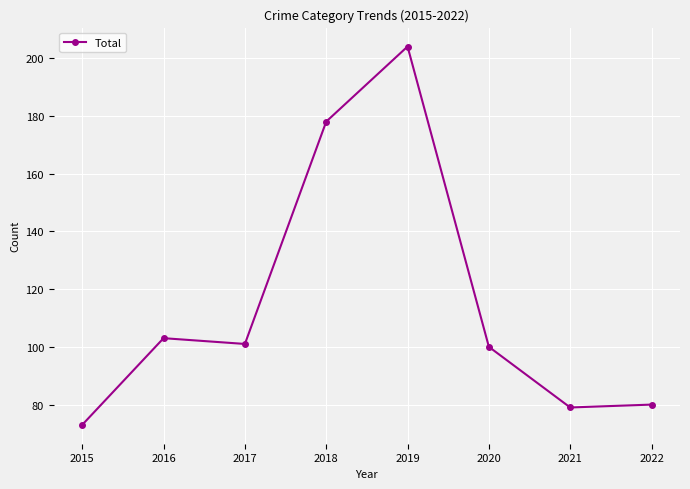

At which category does the data reach its first local valley?

2017